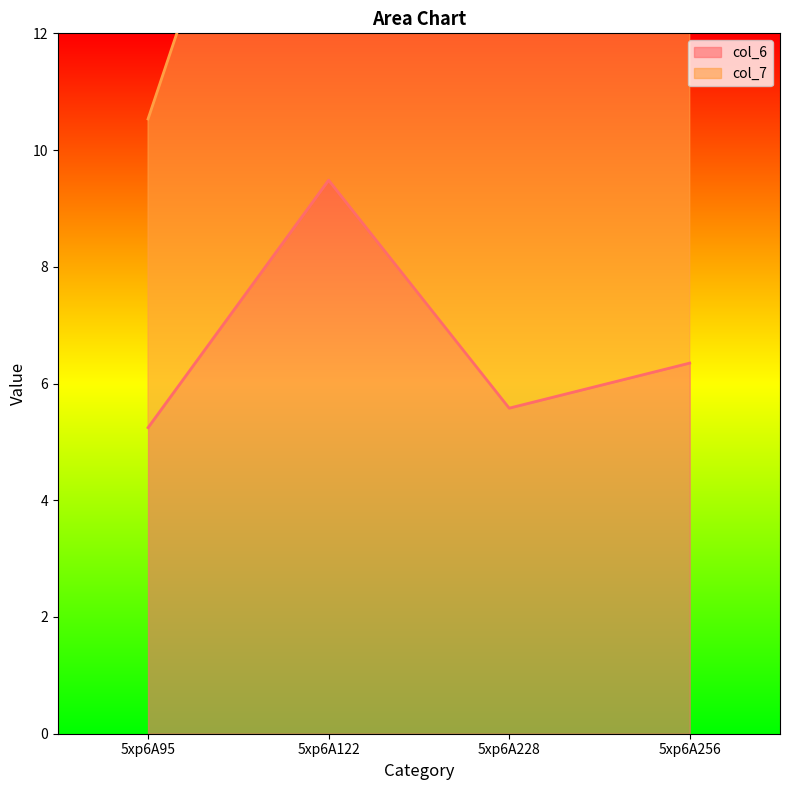

What is the value of the 3rd point from the left?

5.6